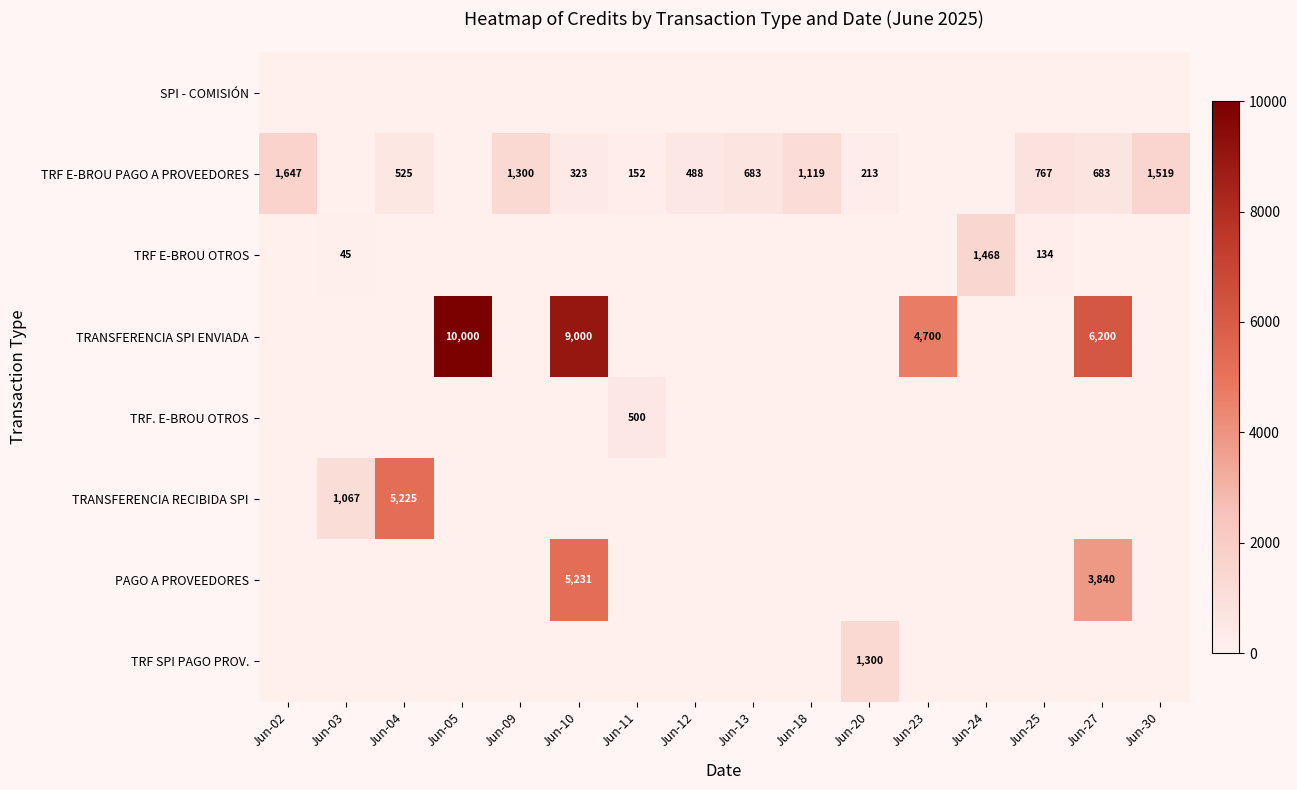

The value of TRF E-BROU PAGO A PROVEEDORES at Jun-11 is 90. True or false?

False